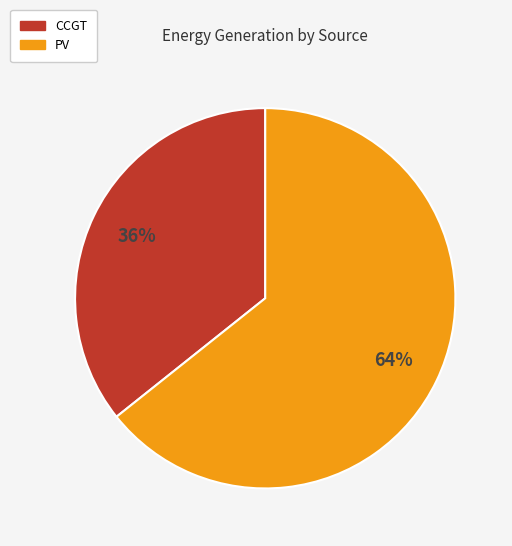

To the nearest percent, what is the average slice percentage?

50%